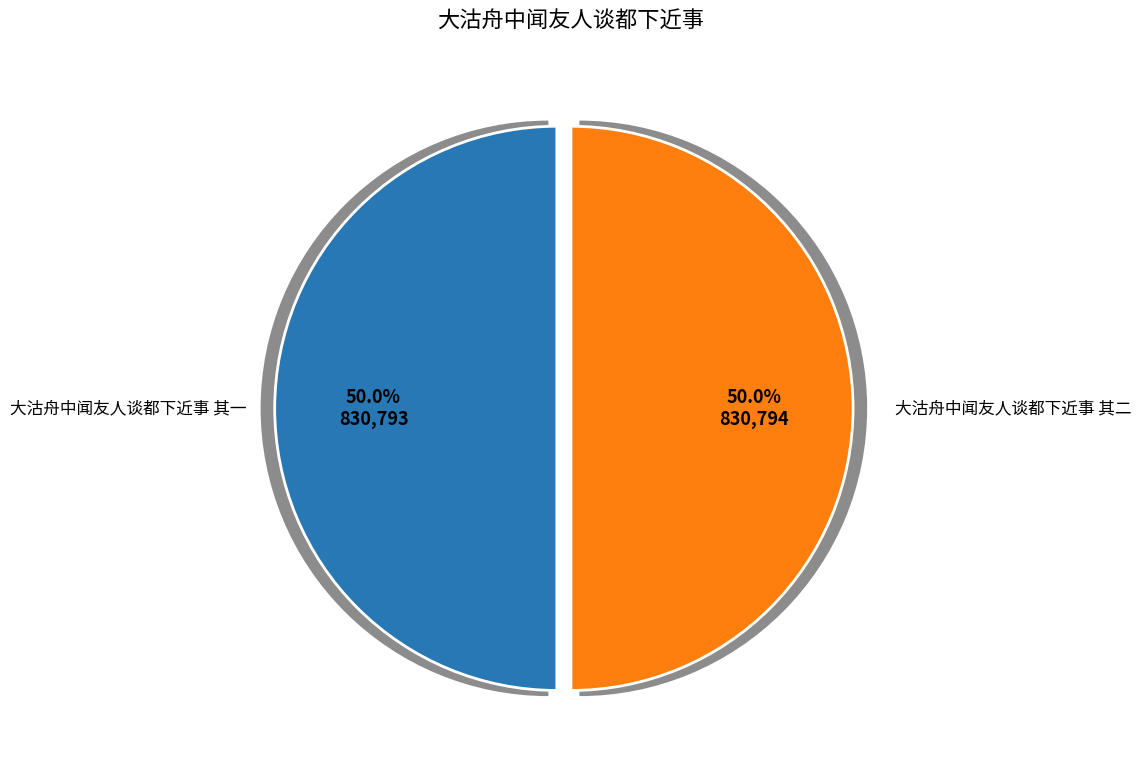

Is it true that 大沽舟中闻友人谈都下近事 其二 is 50% of the pie?

True